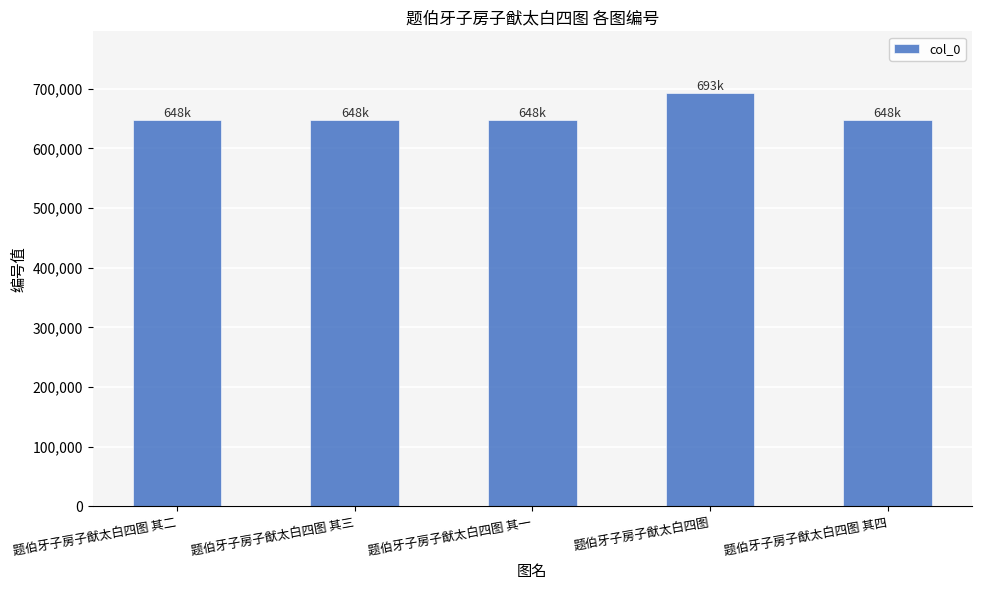

Which label corresponds to the largest value in the chart?

题伯牙子房子猷太白四图